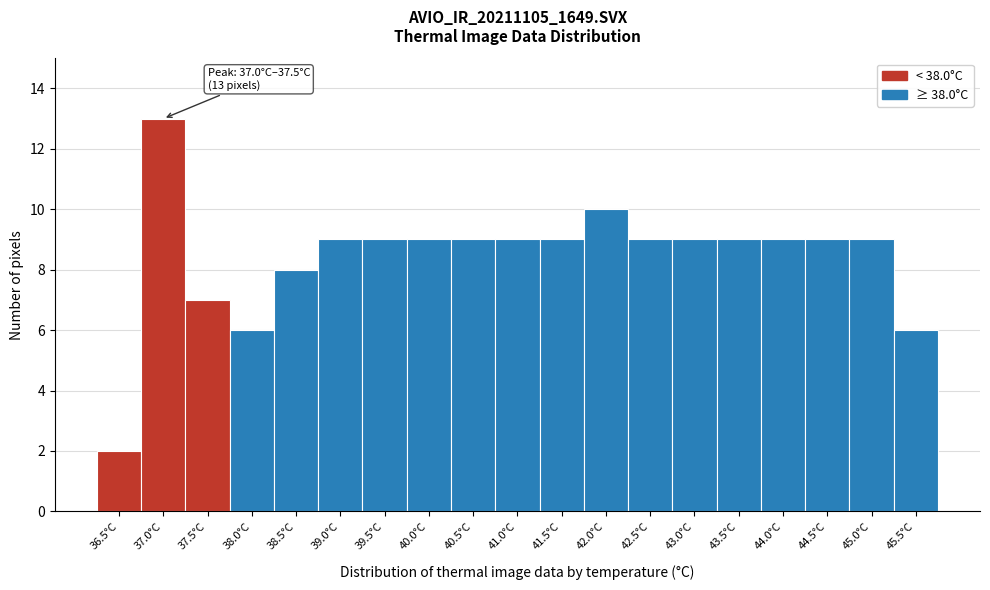

Reading left to right, what are all the values shown in this chart?

36.5°C=2	37.0°C=13	37.5°C=7	38.0°C=6	38.5°C=8	39.0°C=9	39.5°C=9	40.0°C=9	40.5°C=9	41.0°C=9	41.5°C=9	42.0°C=10	42.5°C=9	43.0°C=9	43.5°C=9	44.0°C=9	44.5°C=9	45.0°C=9	45.5°C=6